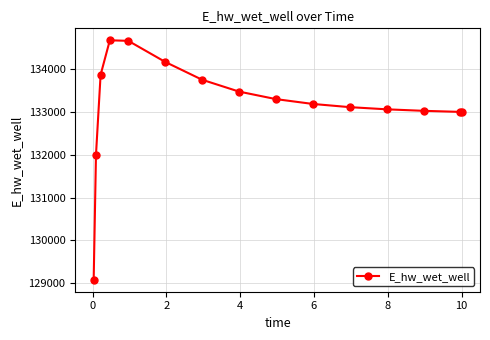

What is the sum of all values?

1997302.1